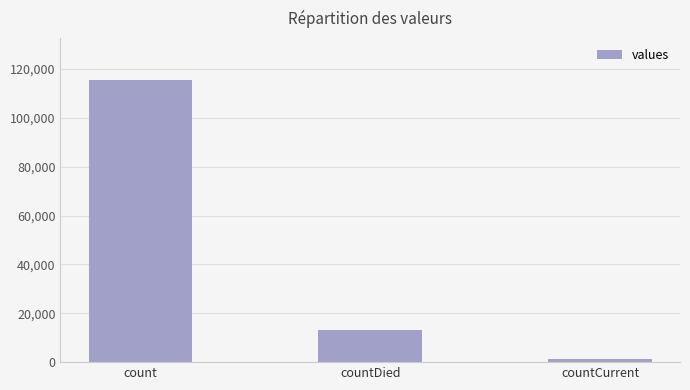

What is the minimum value shown in the chart?

1383